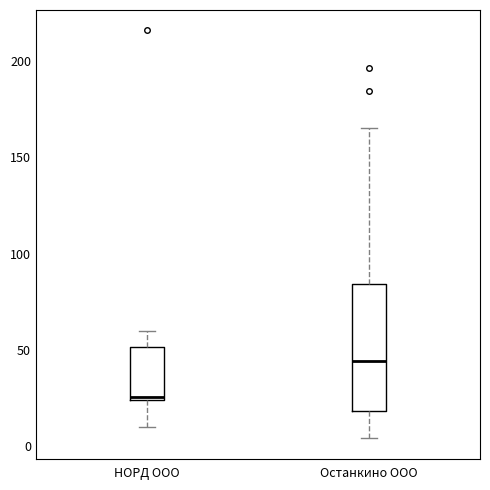

Where does the lower whisker of the box for Останкино ООО end on the y-axis? The values are not printed on the chart, so give them approximately, as read against the axis.

5